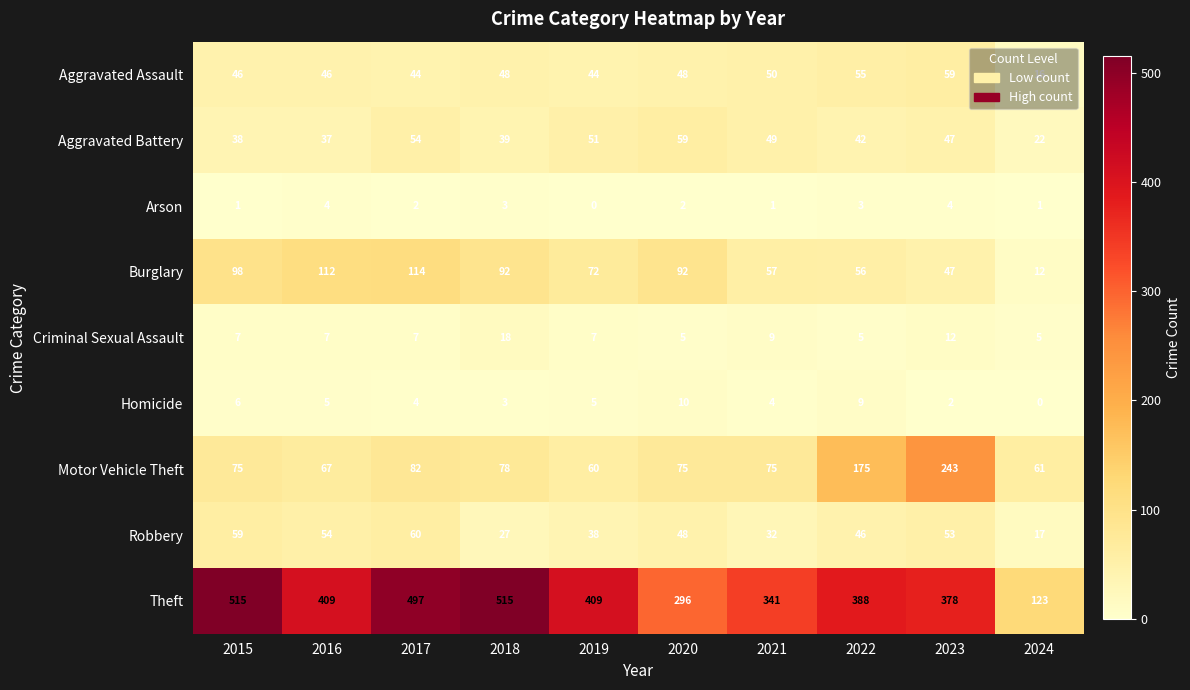

Is it true that Aggravated Assault equals 59 at 2023?

True